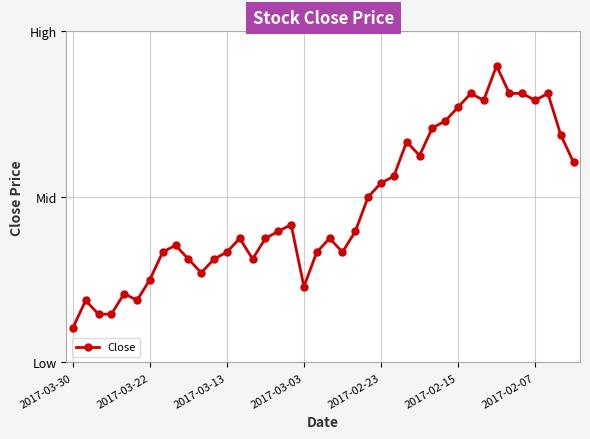

How many categories are shown in the chart?

40